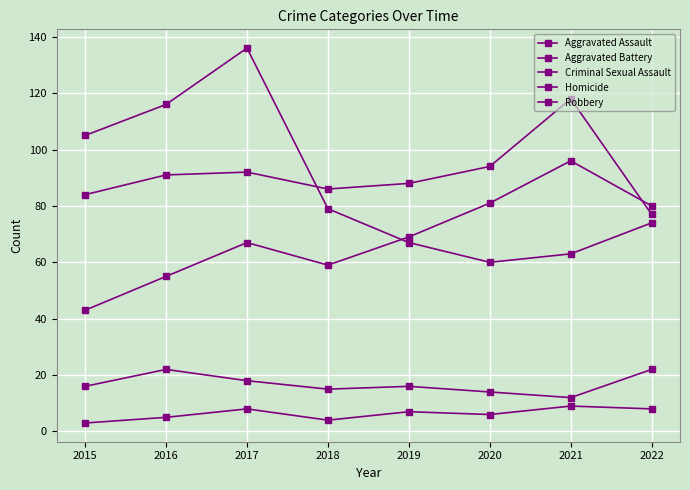

How many values in the Homicide series are below 7?

4